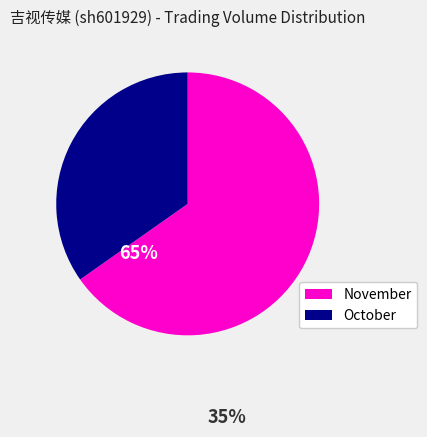

Is it true that November is 65% of the pie?

True